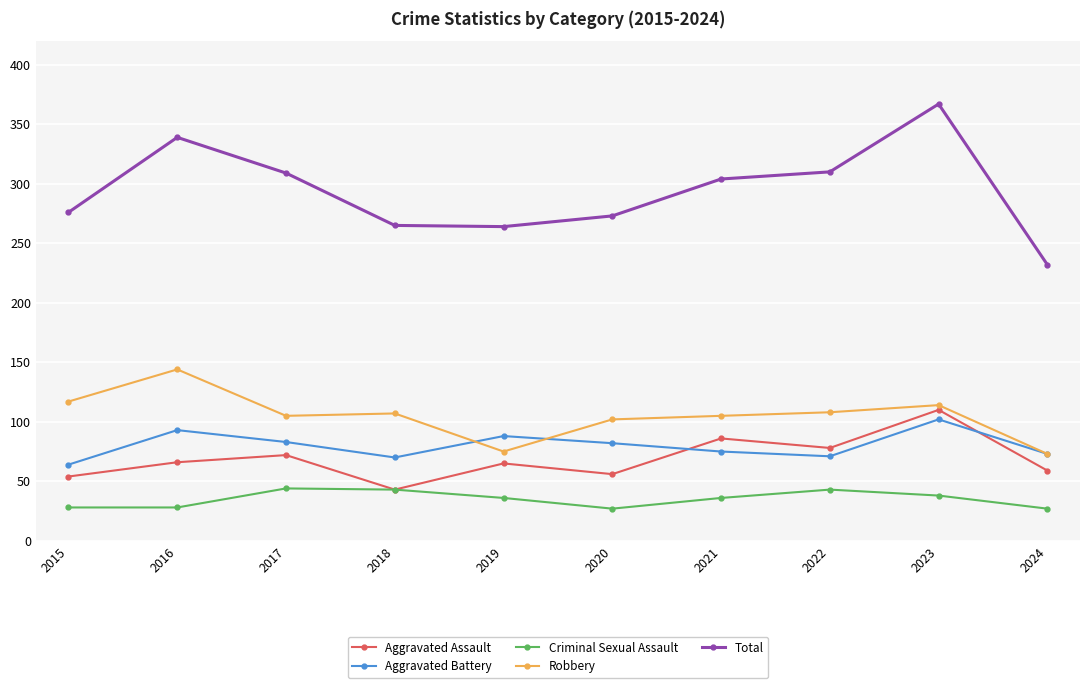

Is it true that Robbery equals 105 at 2017?

True